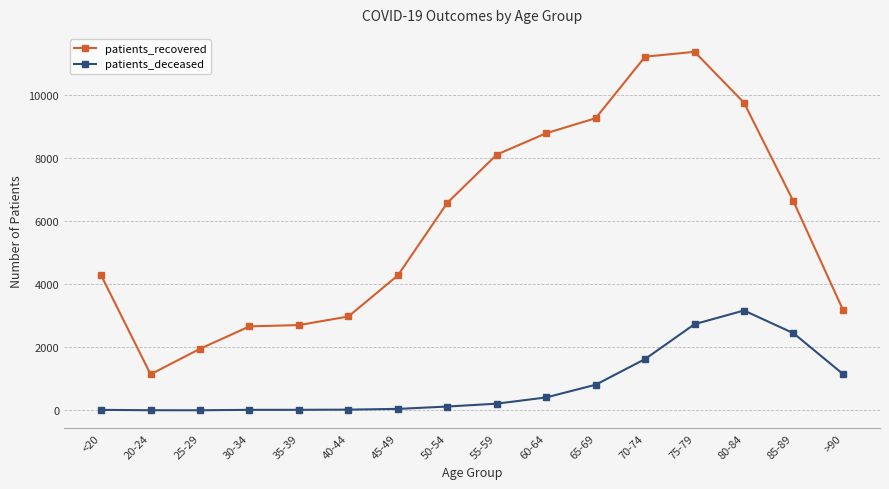

What is the difference between the patients_recovered values at >90 and 30-34?

528